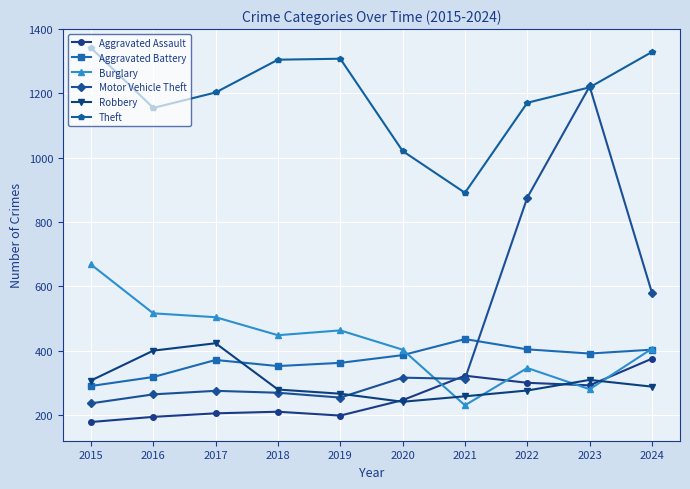

What are all the series names shown in the legend?

Aggravated Assault, Aggravated Battery, Burglary, Motor Vehicle Theft, Robbery, Theft